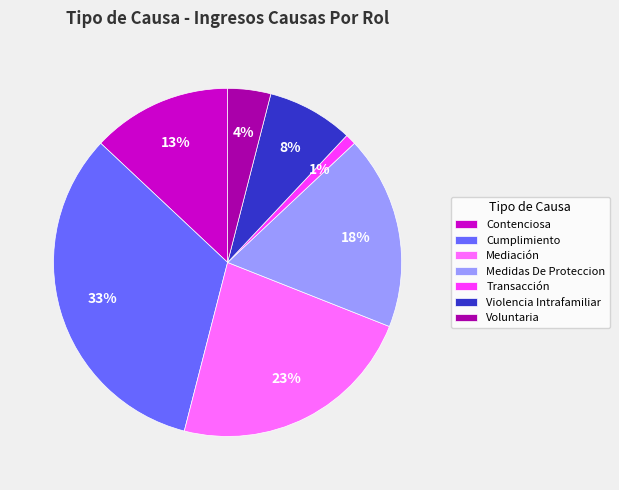

How many slices are in this pie chart?

7